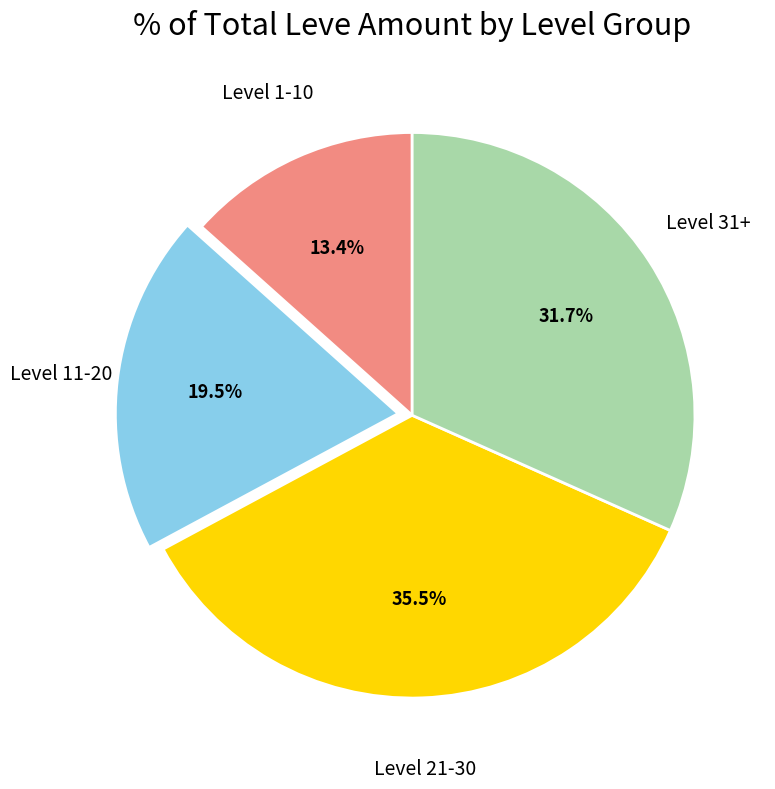

Is there a majority slice in this chart?

No